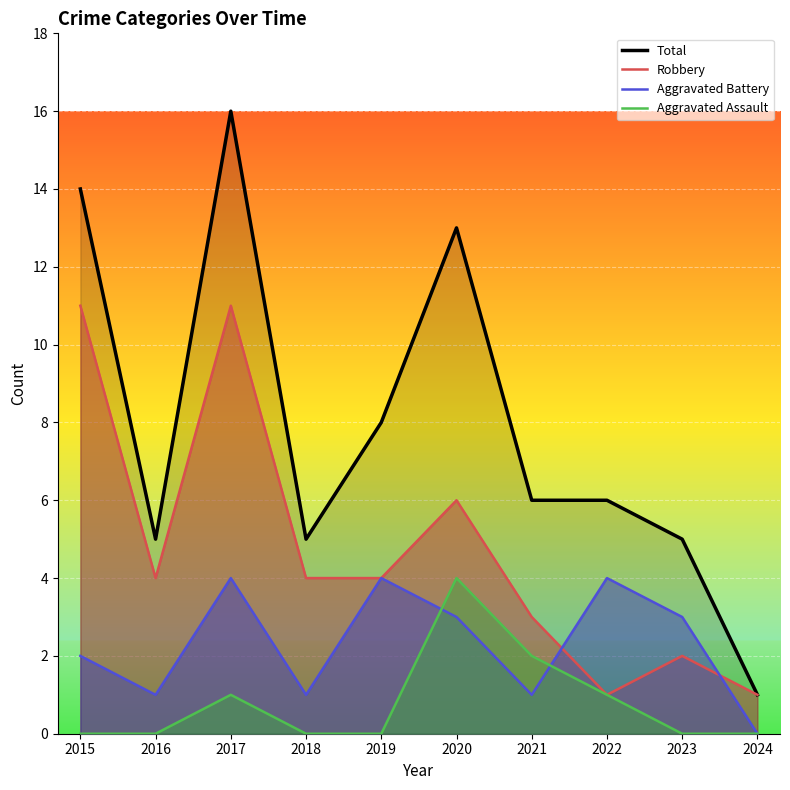

List the series in order of their peak value, lowest first.

Aggravated Battery, Aggravated Assault, Robbery, Total